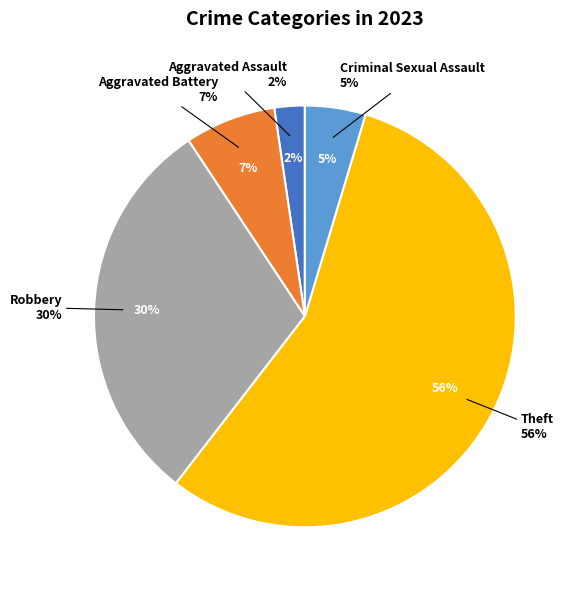

Count the number of slices in the pie.

6